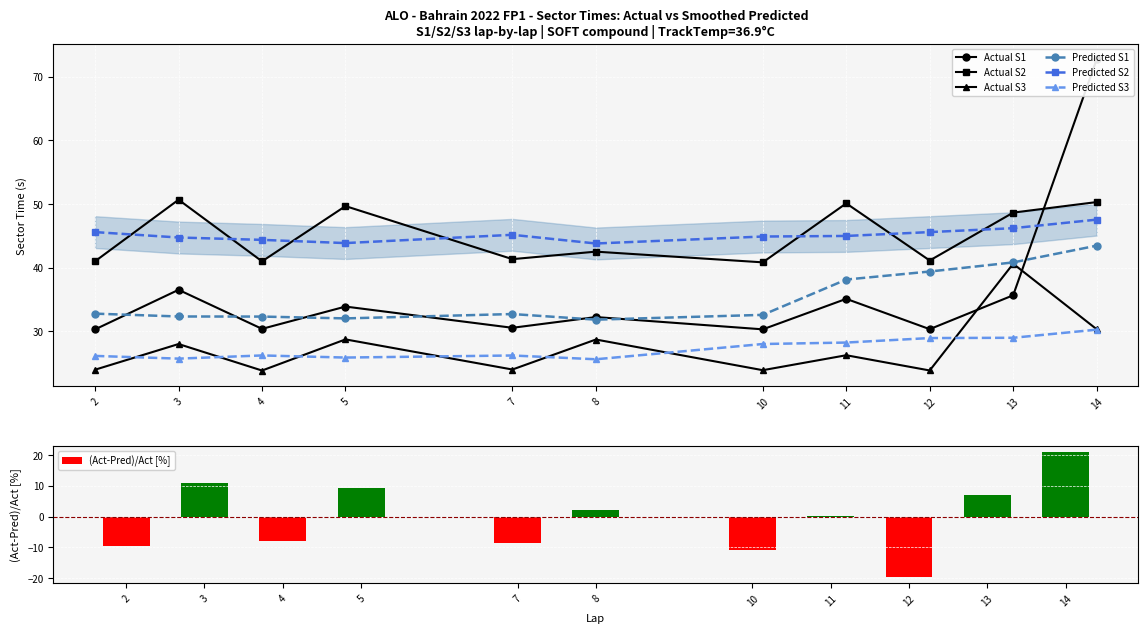

What is the smallest value displayed?

23.8